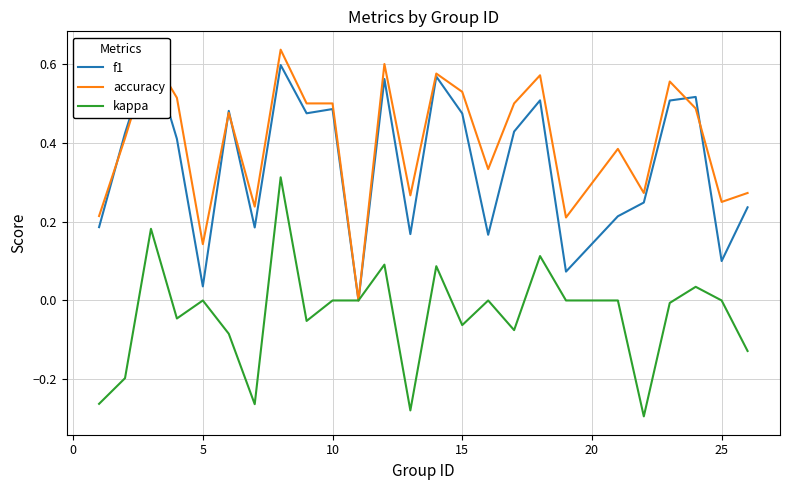

Is the value of accuracy at 13 greater than the value of kappa at 0?

Yes